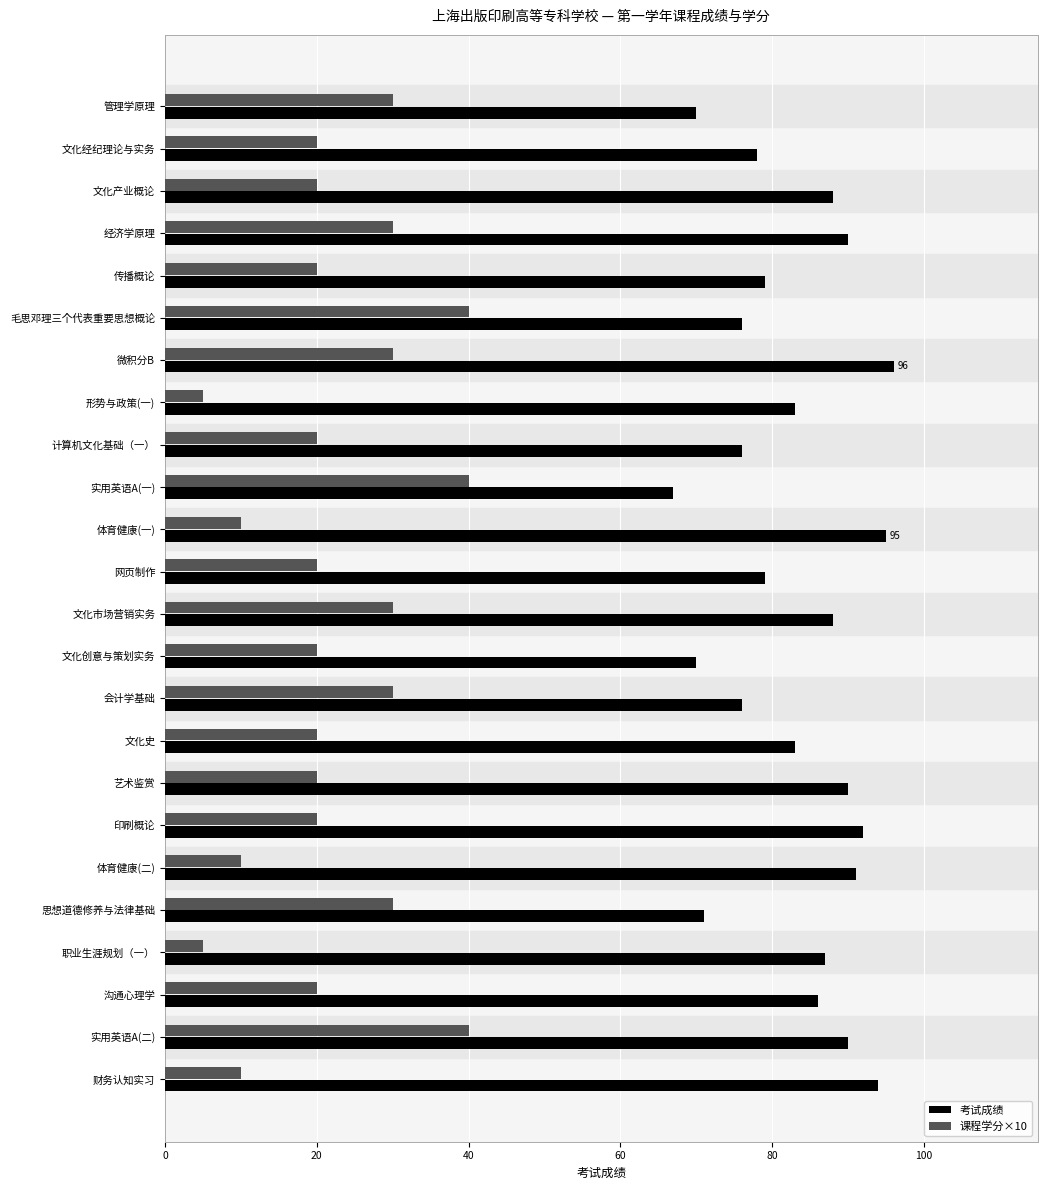

What is the difference between the maximum and minimum values in the 课程学分×10 series?

35